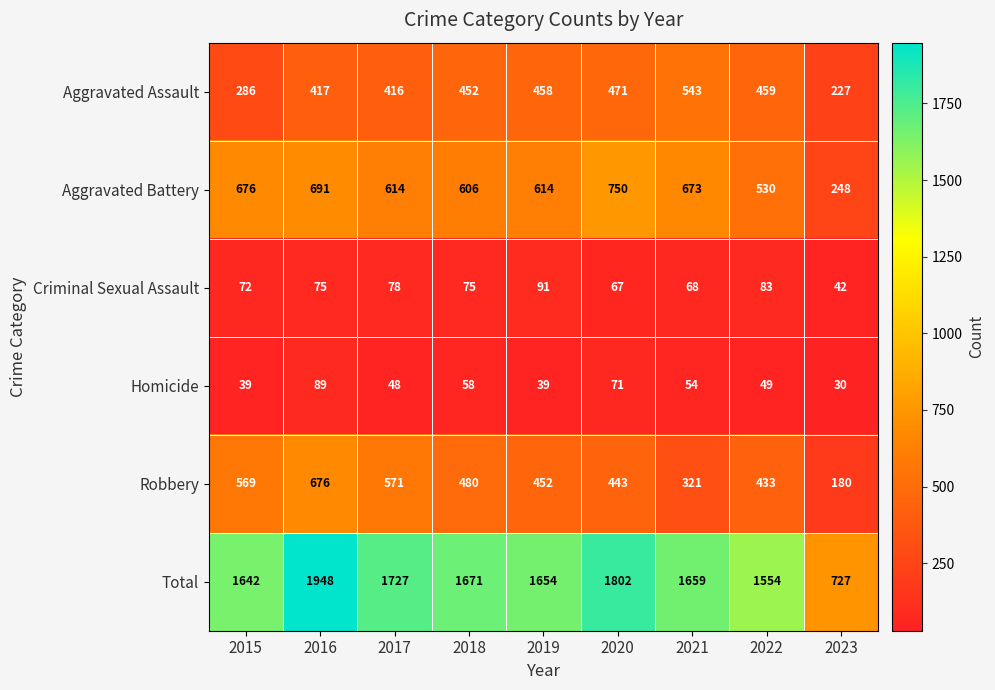

Rank the series at 2021 from lowest to highest value.

Homicide, Criminal Sexual Assault, Robbery, Aggravated Assault, Aggravated Battery, Total